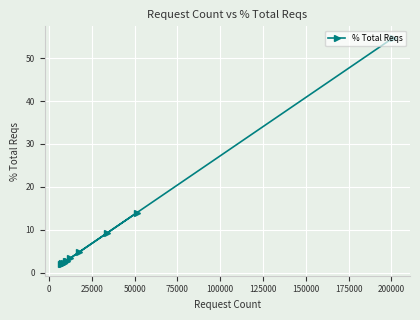

What is the value of the 9th point from the left?

9.2